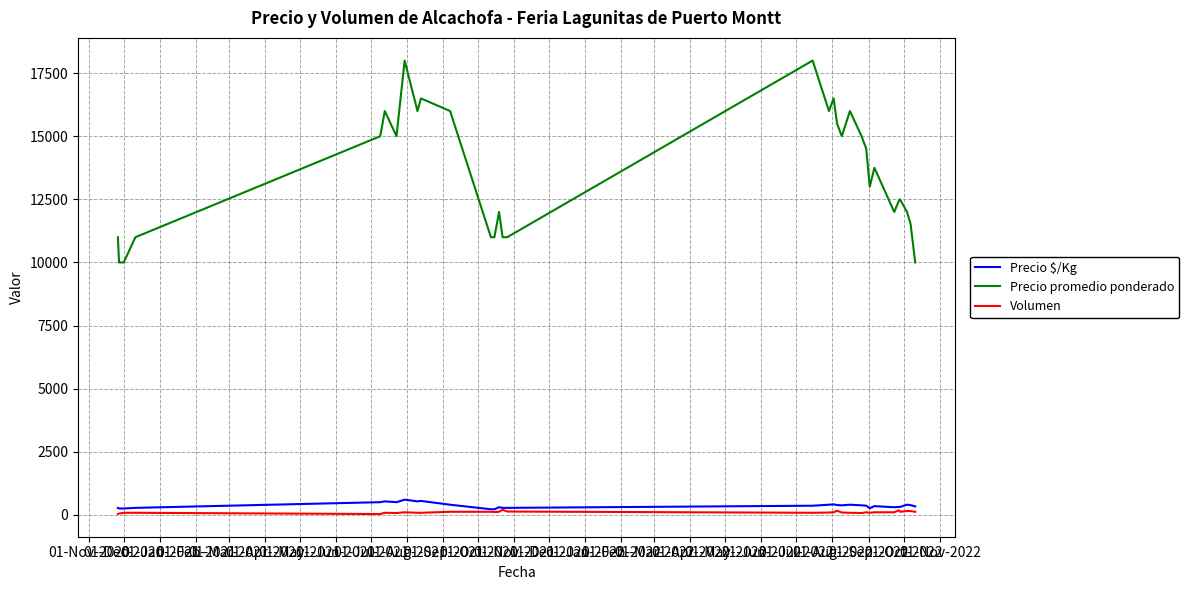

Count the number of data series in this chart.

3